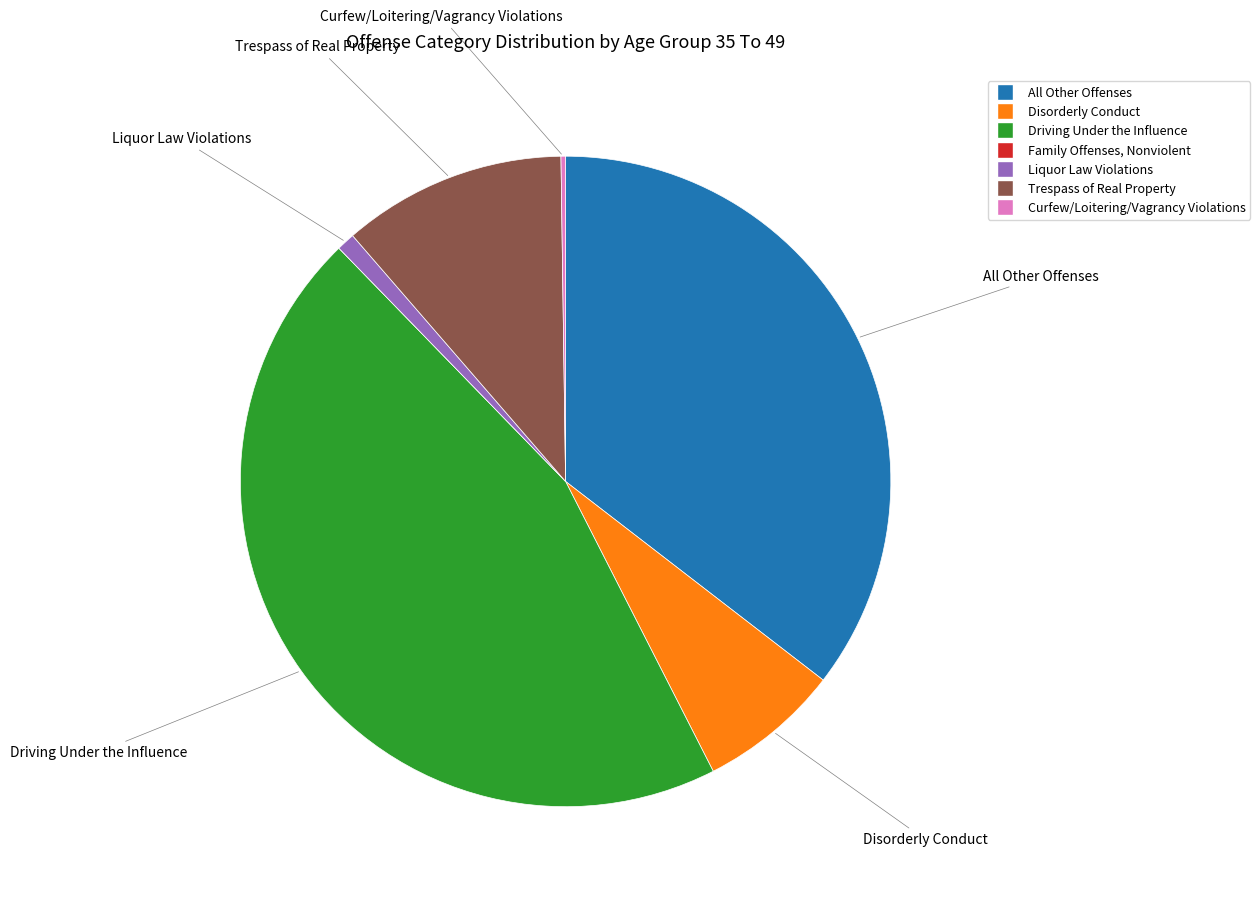

True or false: Disorderly Conduct accounts for 1% of the total.

False